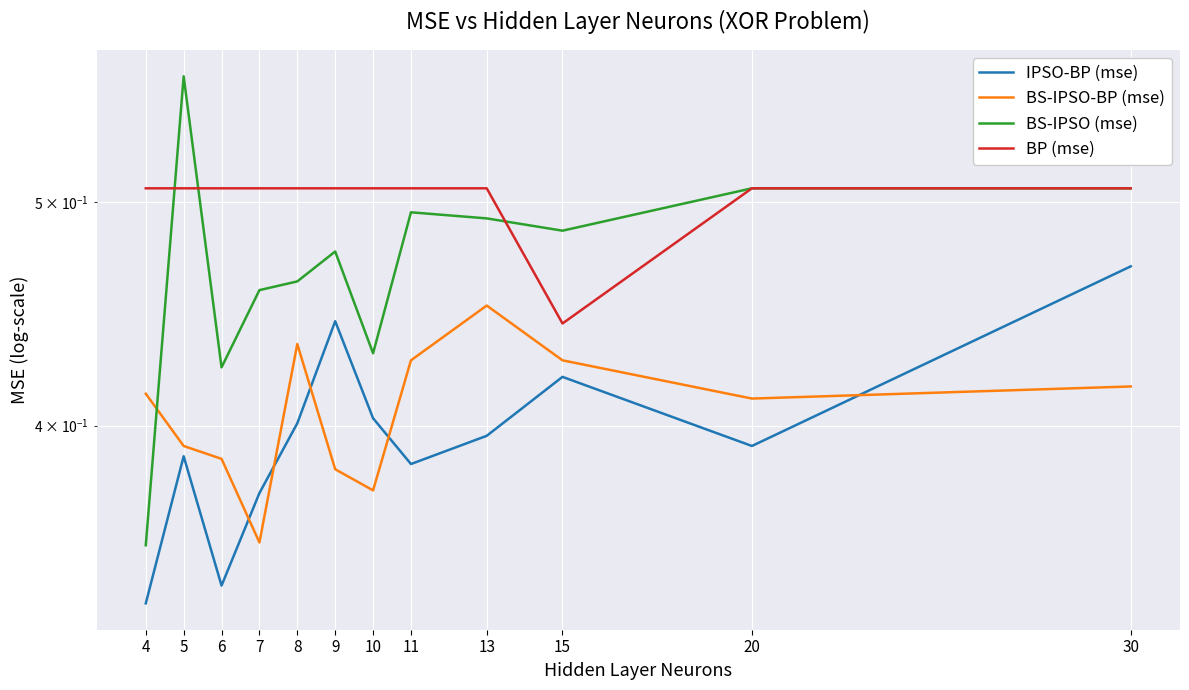

How many intersections are there between BP (mse) and BS-IPSO (mse)?

3